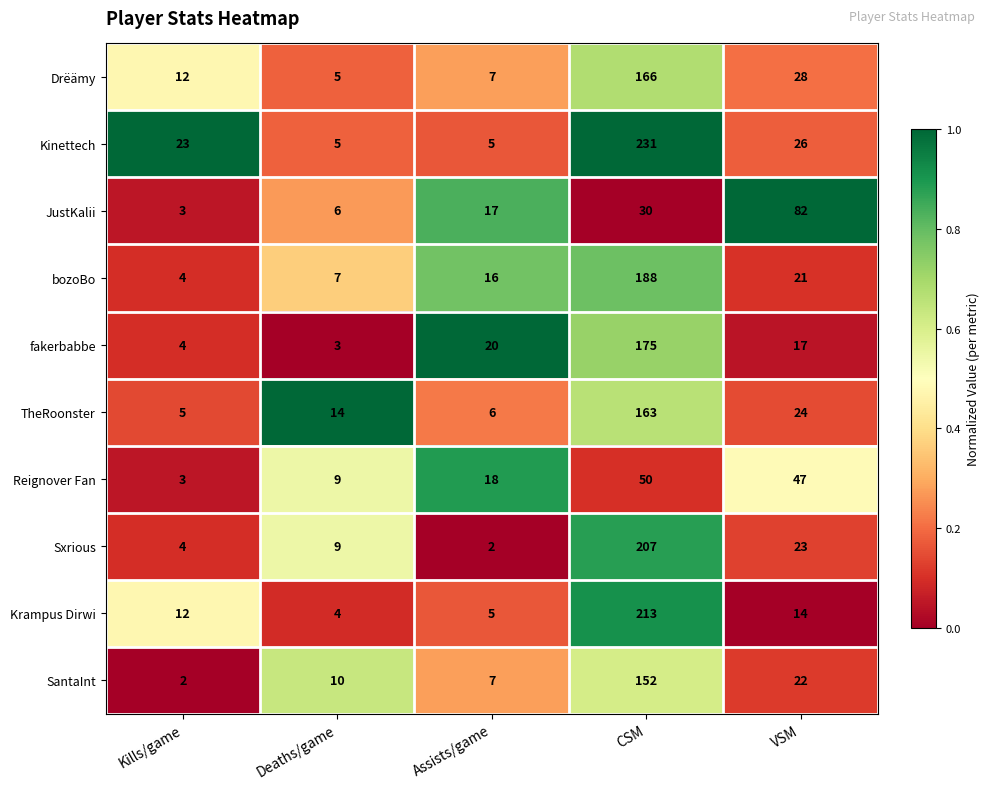

Which series changed the most between Deaths/game and VSM?

JustKalii